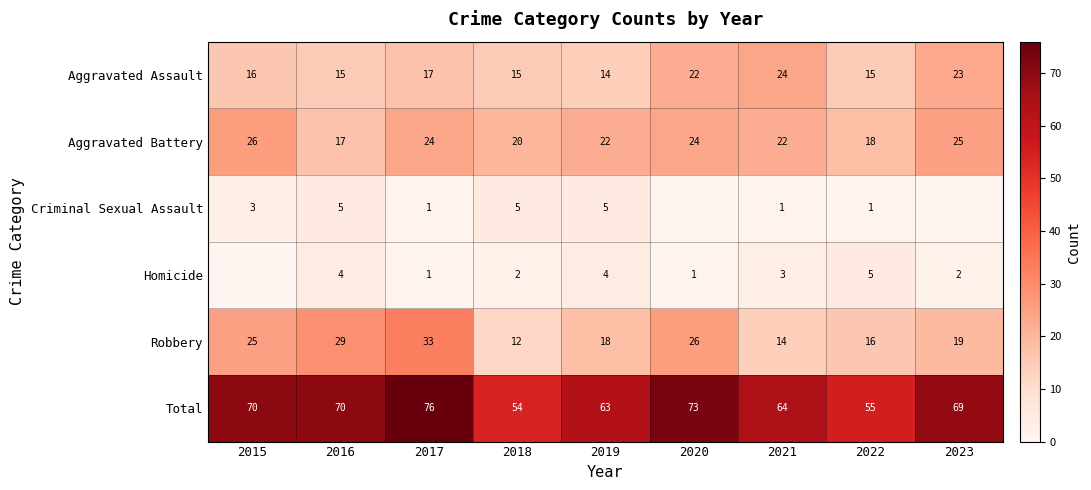

Which has a higher value, 2022 or 2019?

2022